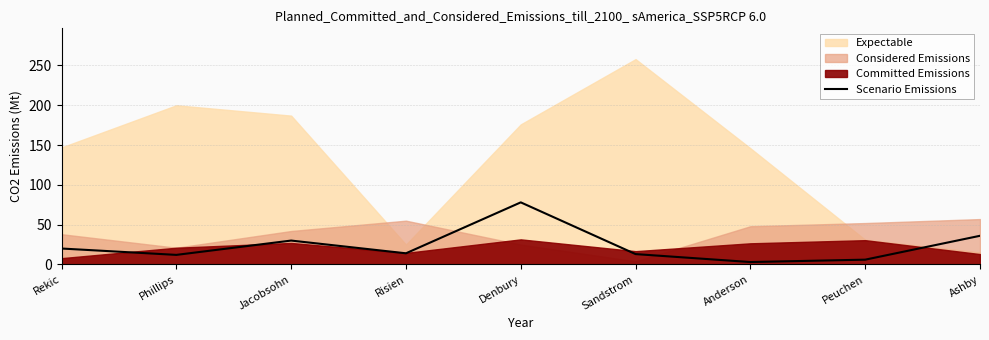

What is the minimum value shown in the chart?

3